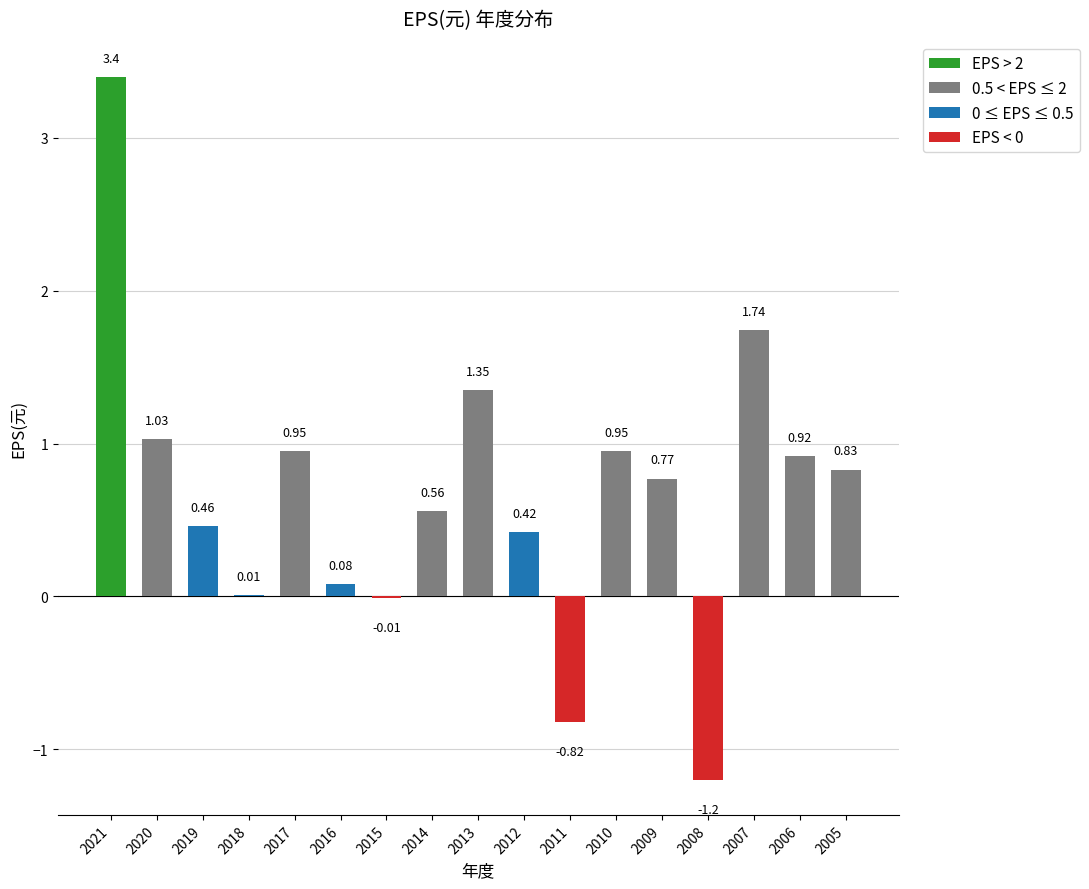

Count the number of values greater than 0.

14